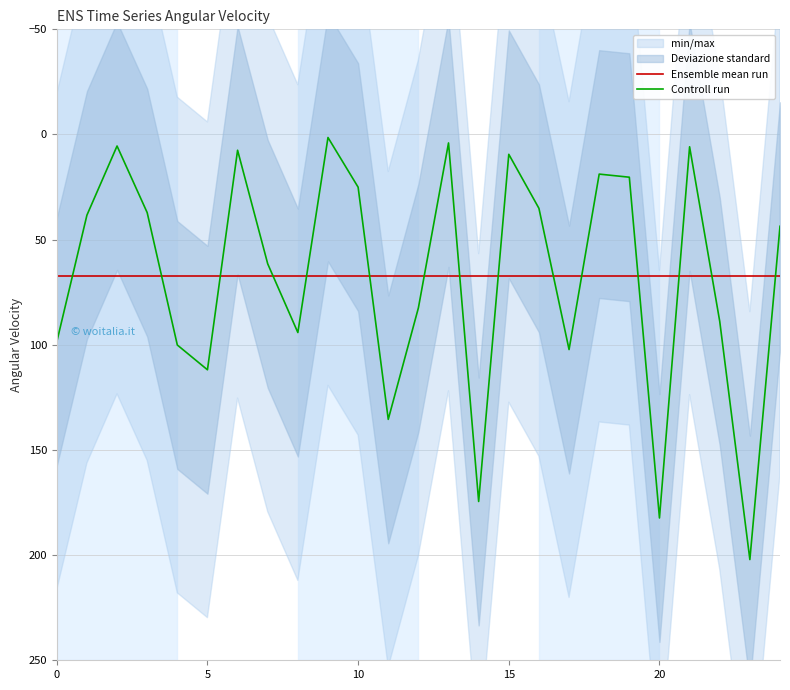

How many lines are shown in the chart?

2